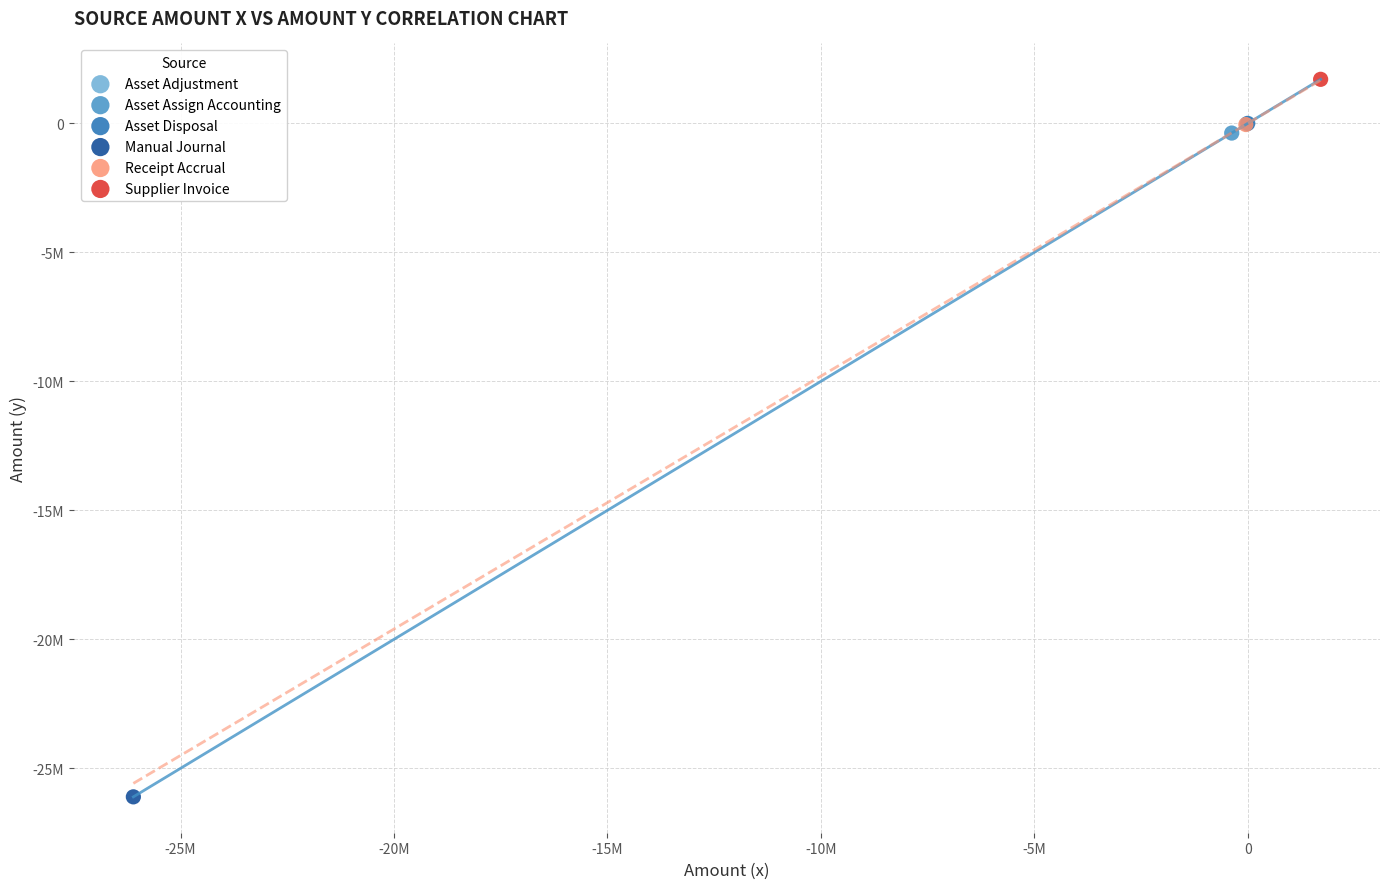

Which series contains the lowest Y value?

Manual Journal